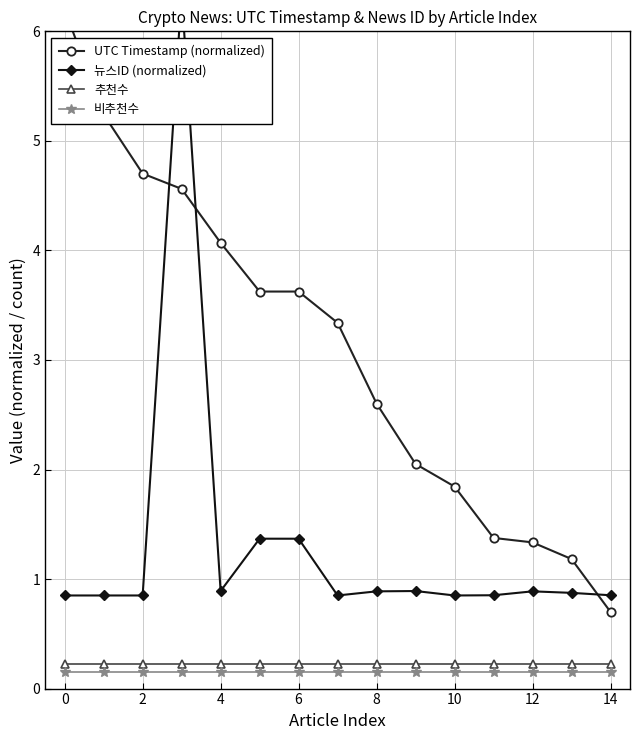

What is the maximum value shown in the chart?

6.3